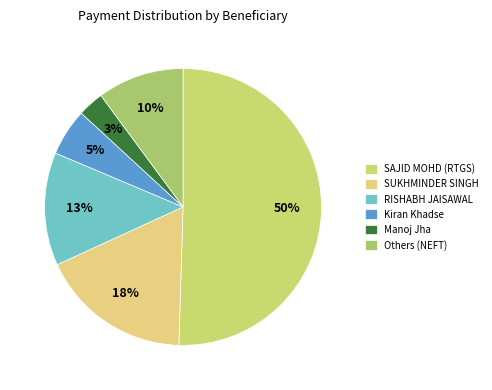

To the nearest percent, what is the average slice percentage?

17%